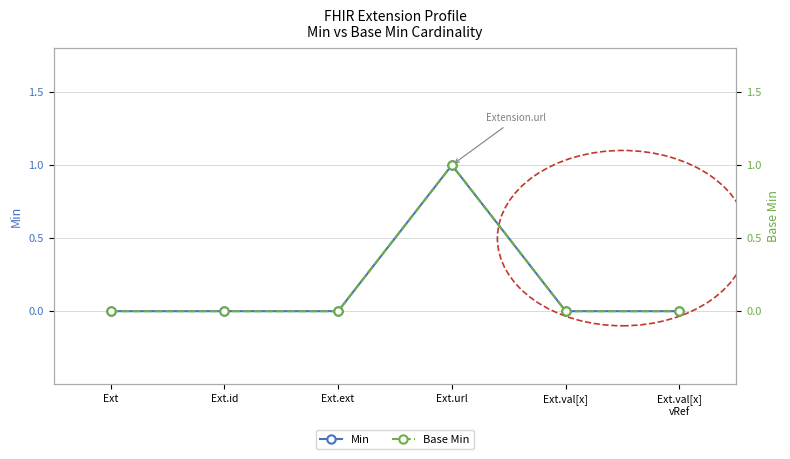

Is it true that Min equals 1 at Ext.url?

True